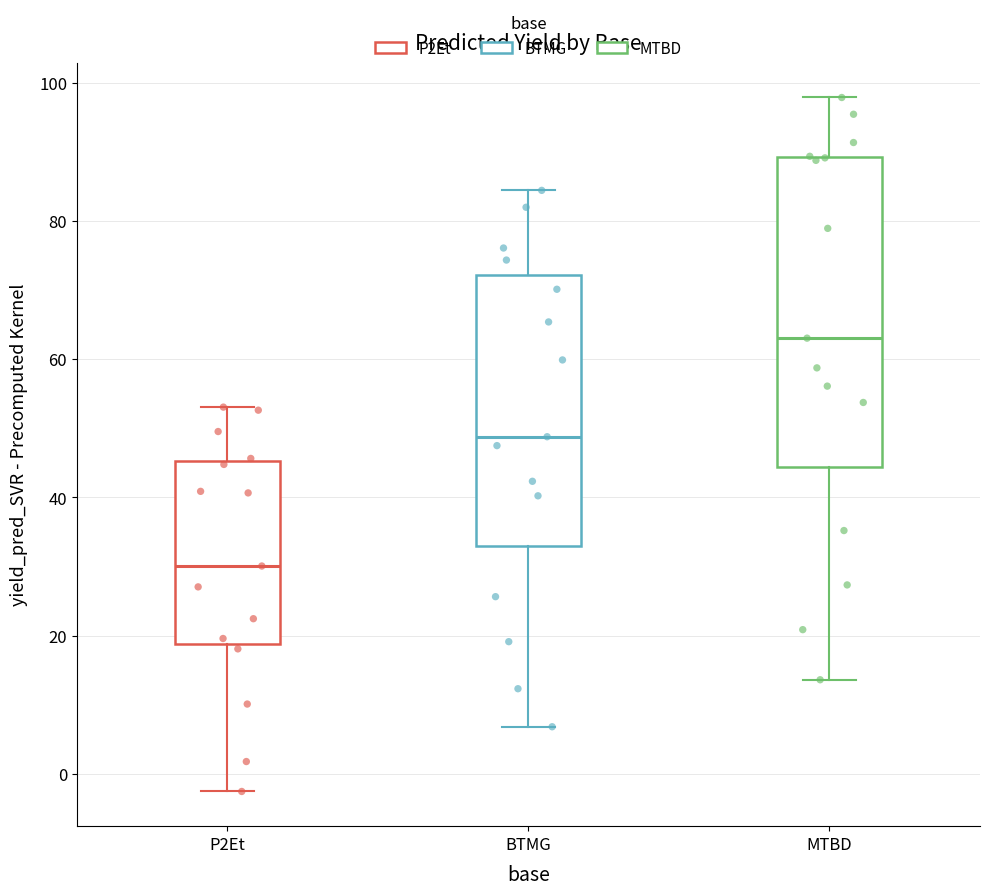

Reading left to right, transcribe this box plot: for each box, give where its median line is, the range the box spans, and where its two whiskers end, as read against the y-axis. The values are not printed on the chart, so give them approximately, as read against the axis.

P2Et: median 30, box 18 to 46, whiskers -2 to 54
BTMG: median 48, box 32 to 72, whiskers 6 to 84
MTBD: median 64, box 44 to 90, whiskers 14 to 98